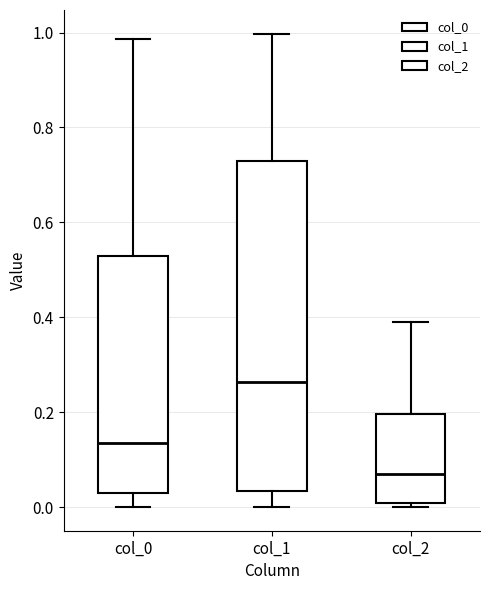

Reading left to right, read every box against the y-axis: the position of its median line, the range the box covers, and the ends of its whiskers. The values are not printed on the chart, so give them approximately, as read against the axis.

col_0: median 0.14, box 0.02 to 0.52, whiskers 0.00 to 0.98
col_1: median 0.26, box 0.04 to 0.72, whiskers 0.00 to 1.00
col_2: median 0.06, box 0.00 to 0.20, whiskers 0.00 (just below the box's lower edge) to 0.38